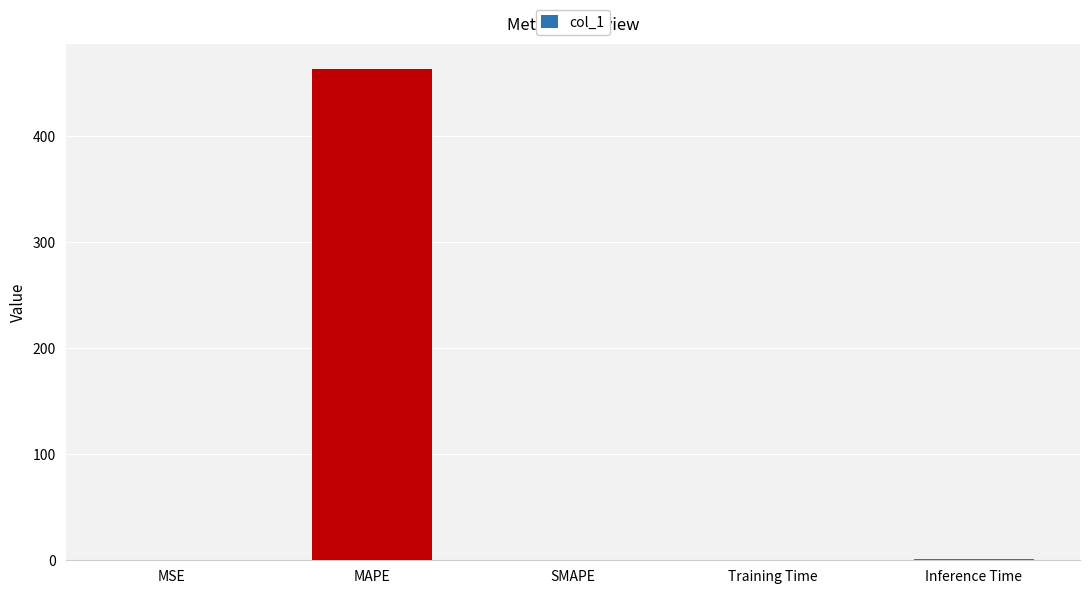

The value at MAPE is 766.0. True or false?

False